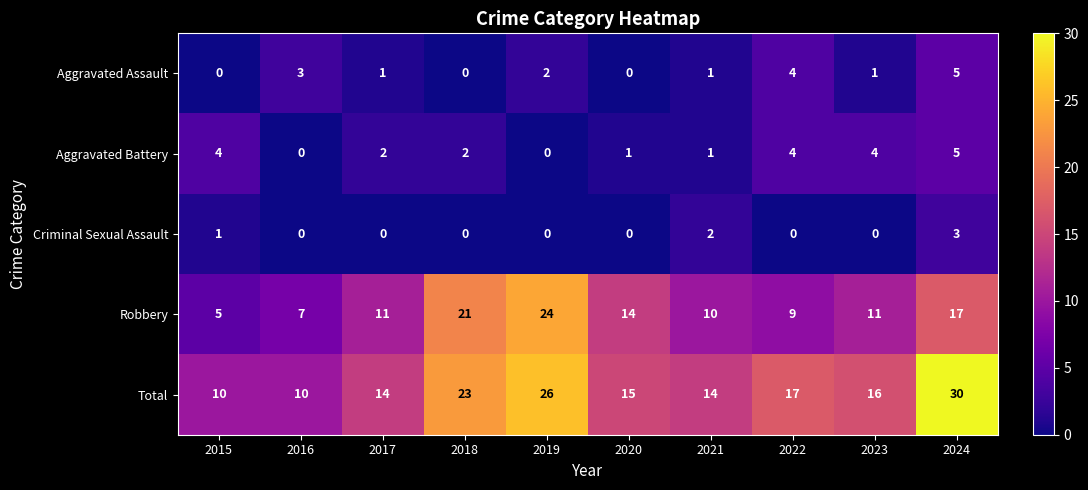

At which label does Total first exceed 16?

2018